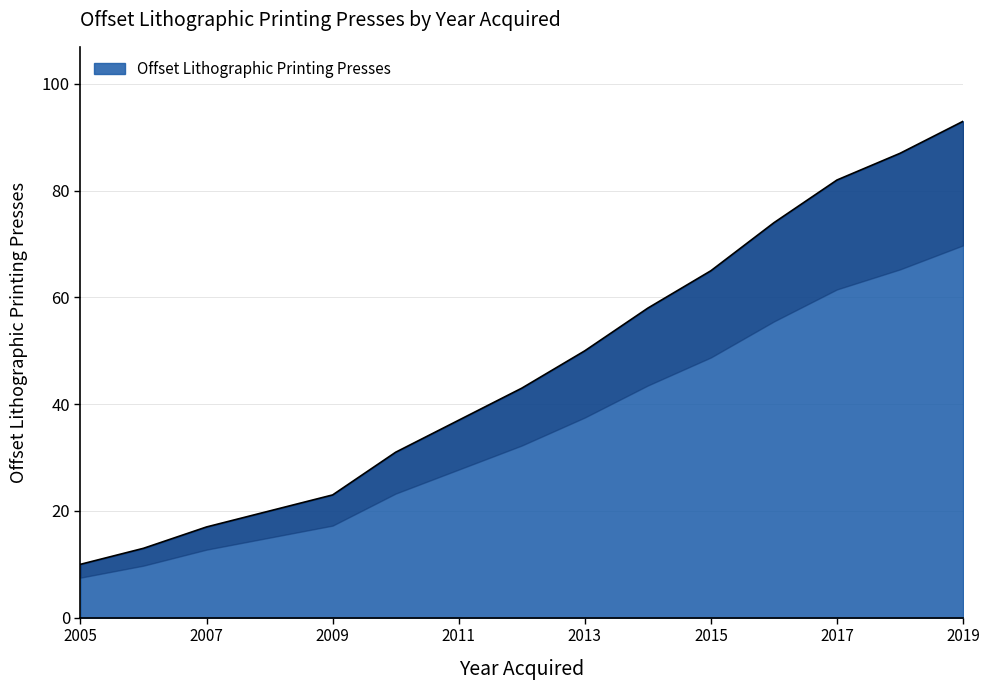

How many values are below 43?

7